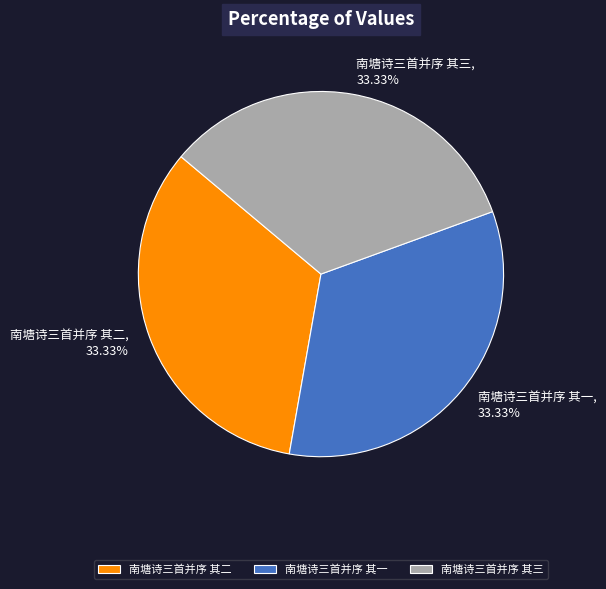

How many slices are in this pie chart?

3